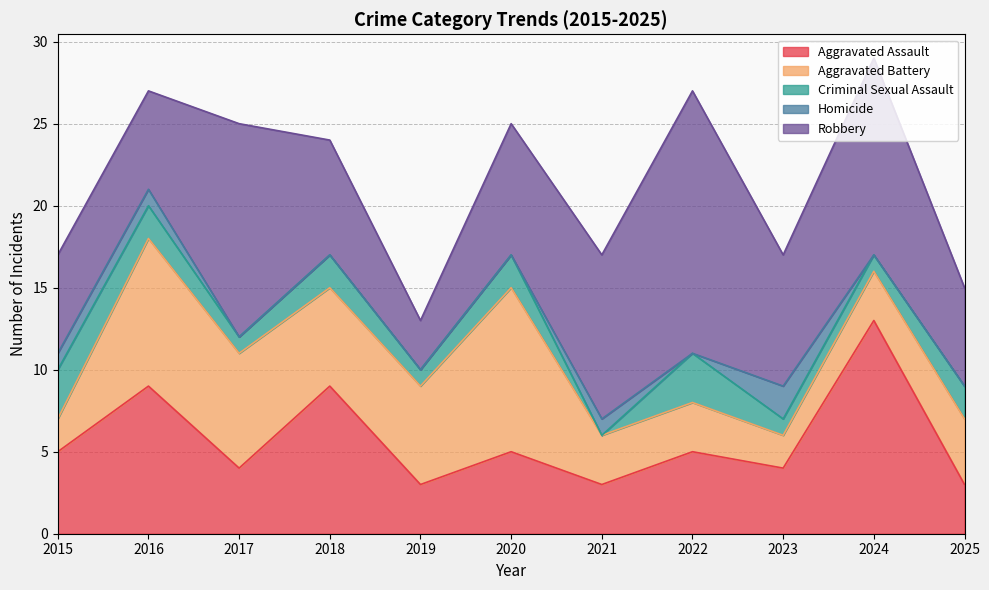

True or false: Aggravated Battery has a value of 3 at 2022.

True